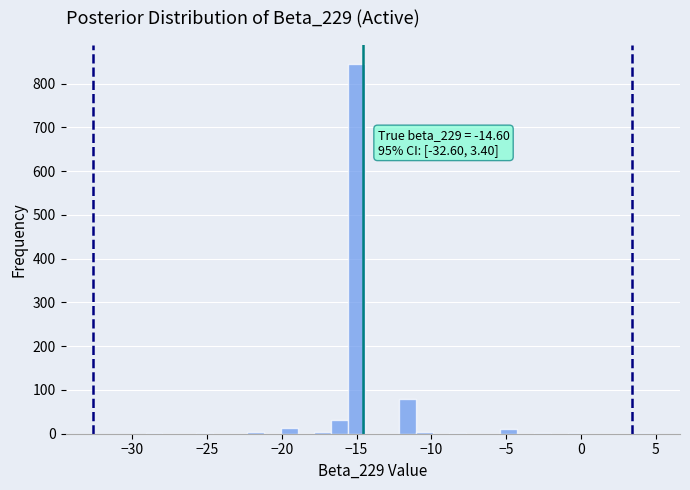

Around what value on the x-axis is the tallest bar? Give the approximate position of its centre, as read against the axis.

-15.0